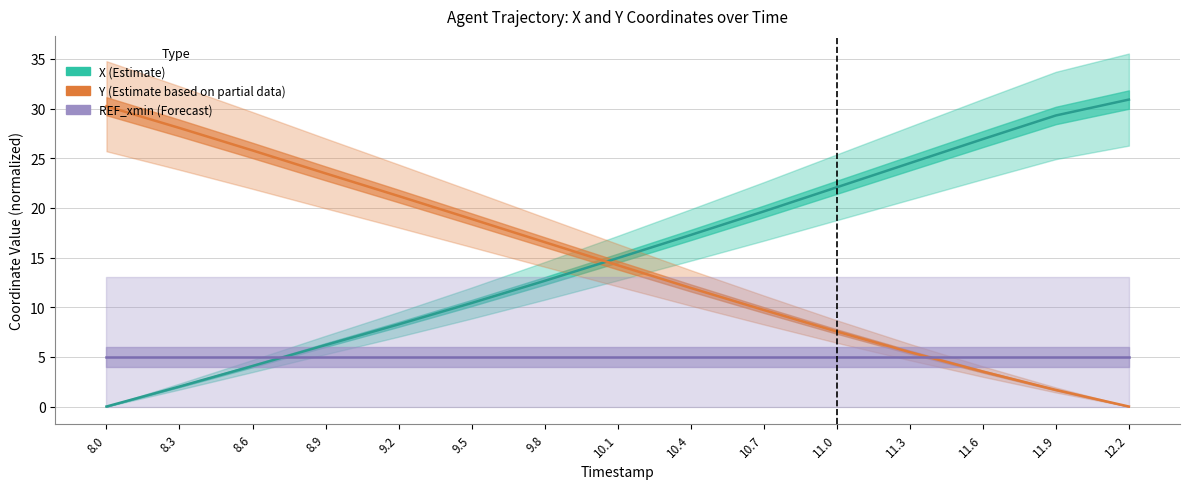

What value does the REF_xmin (Forecast) series have at 11.6?

5.0